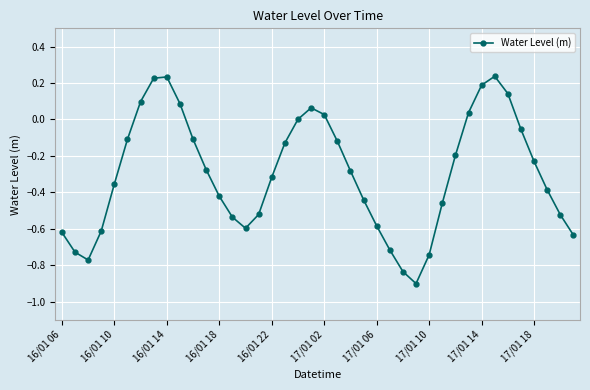

What is the difference between the second highest and second lowest values?

1.1